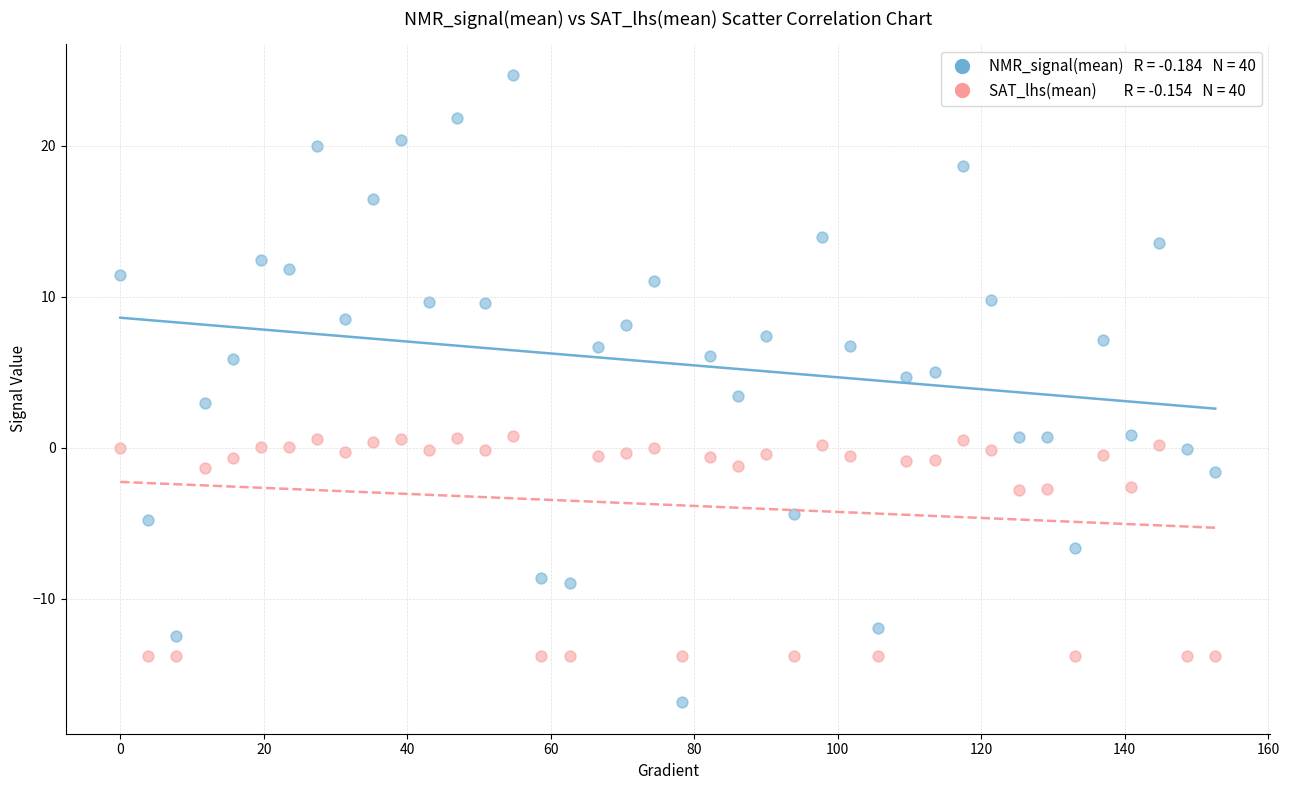

Across all data points, what is the range of X values (max minus min)?

152.6